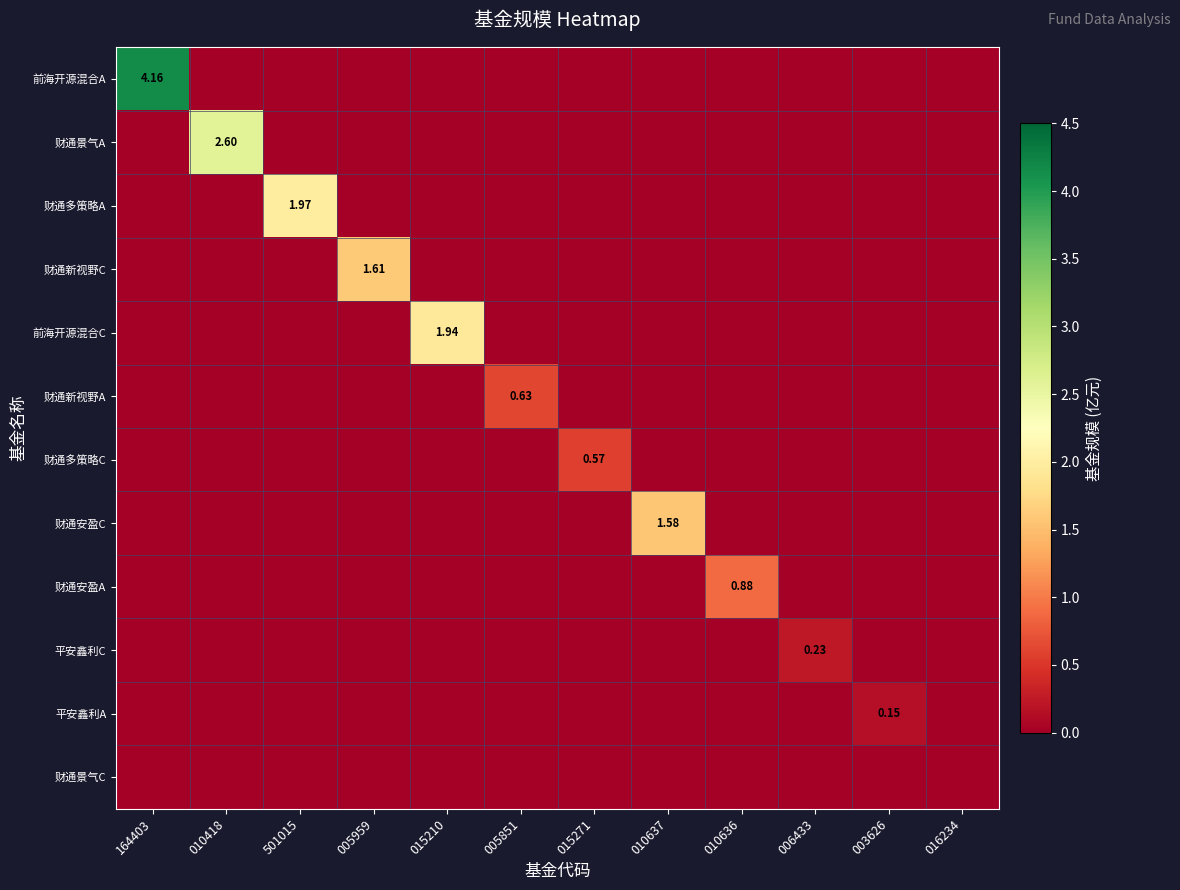

At 015210, list the series in order from largest to smallest.

前海开源混合C, 前海开源混合A, 财通景气A, 财通多策略A, 财通新视野C, 财通新视野A, 财通多策略C, 财通安盈C, 财通安盈A, 平安鑫利C, 平安鑫利A, 财通景气C